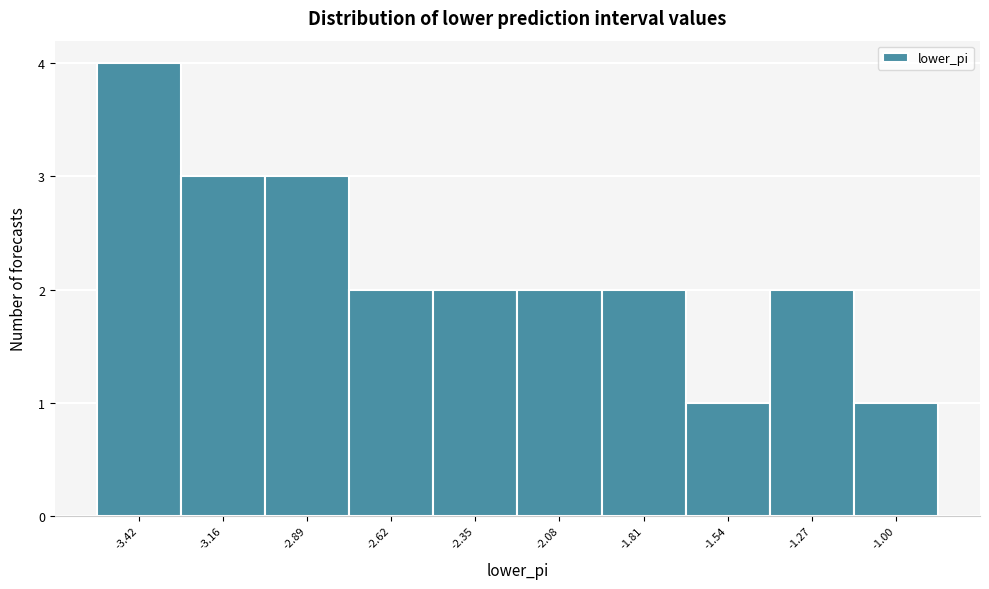

Reading left to right, what are all the values shown in this chart?

4	3	3	2	2	2	2	1	2	1